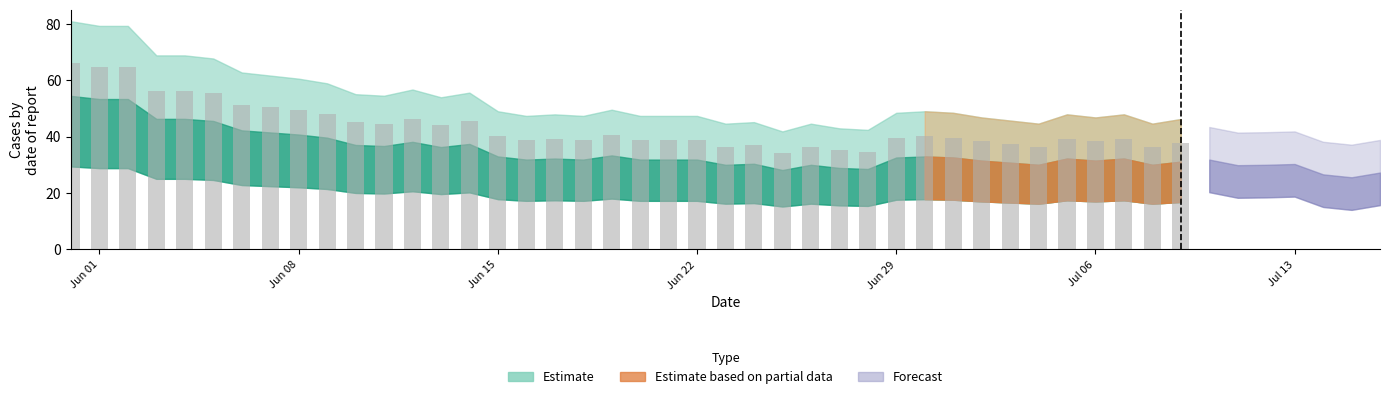

What is the greatest value displayed?

66.2